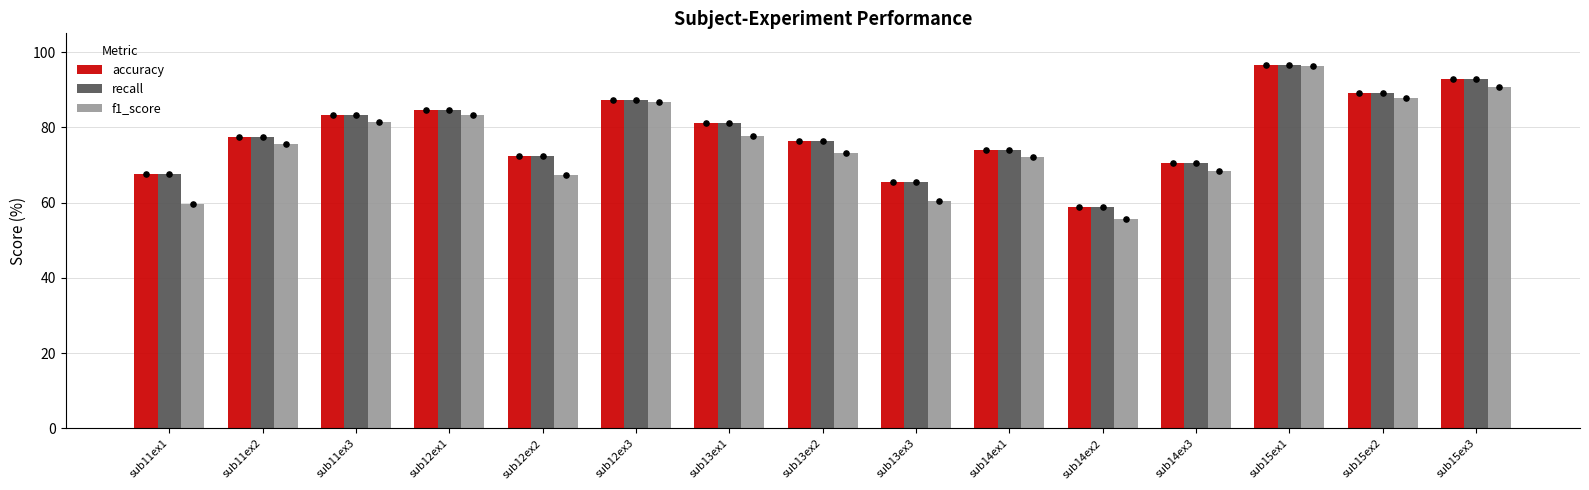

Which series reaches the minimum Y coordinate?

f1_score